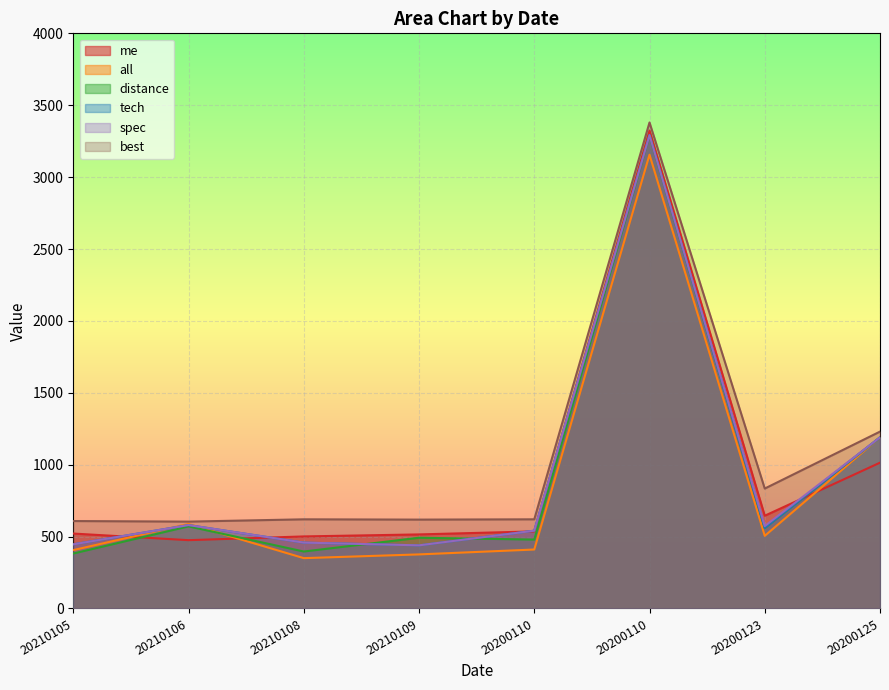

Is the value of tech at 20210106 greater than the value of distance at 20210106?

Yes